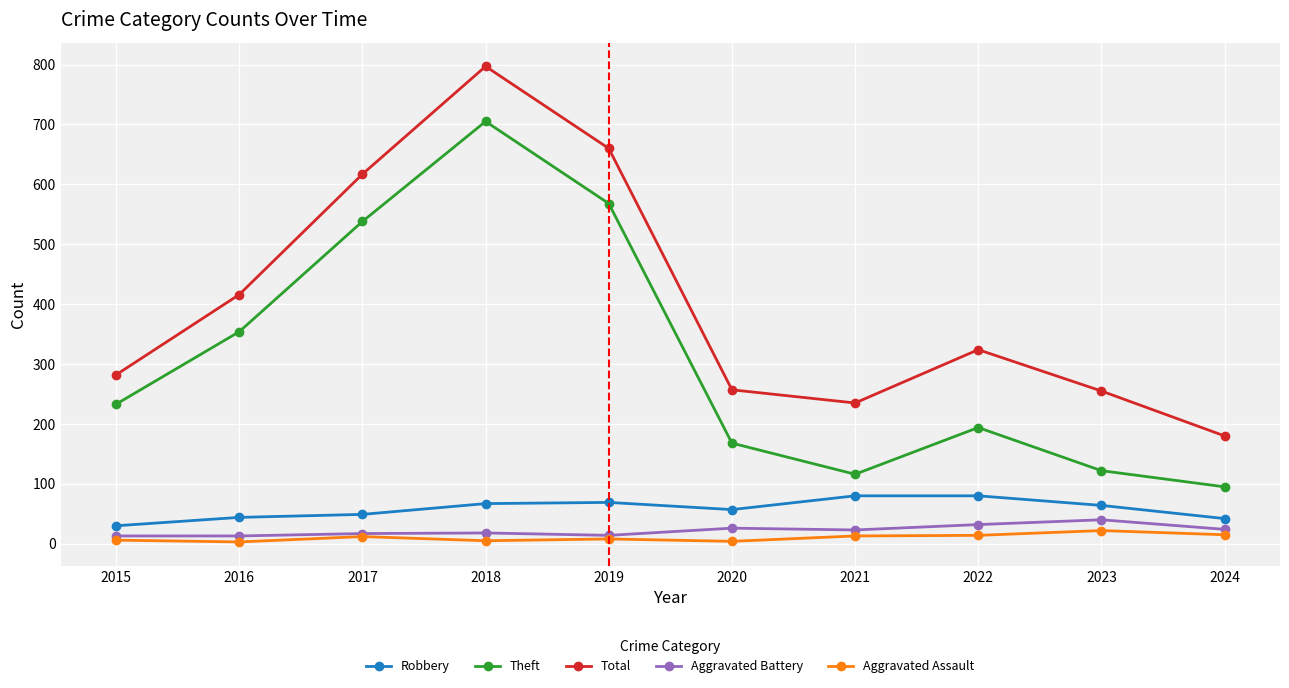

What is the spread (max minus min) of values at 2023?

233